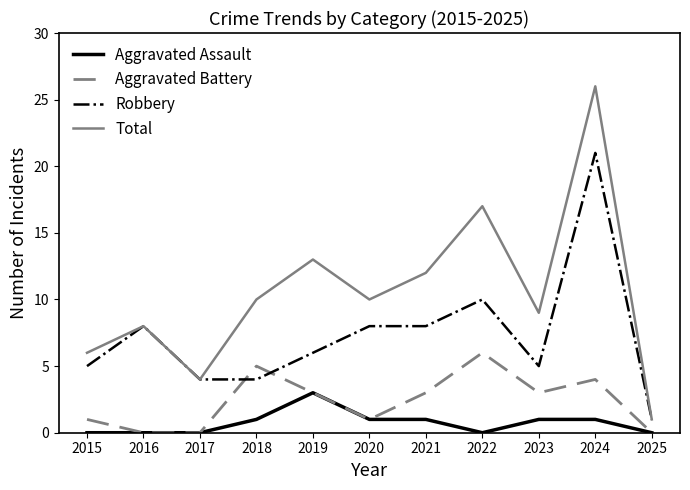

At which category does Aggravated Battery reach its first local peak?

2018